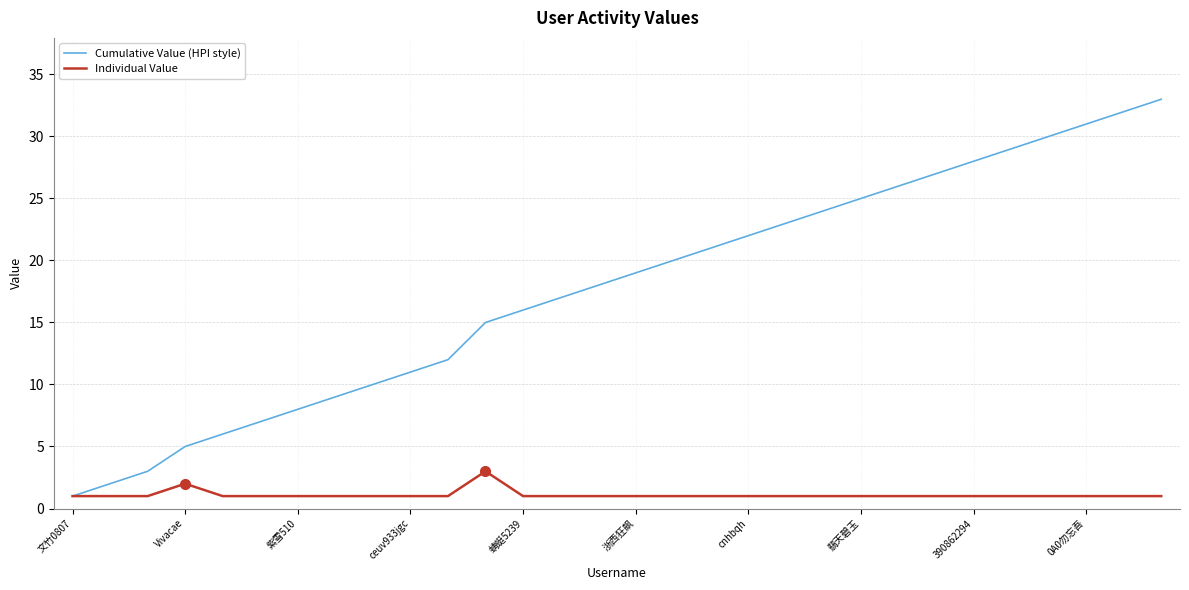

What is the value of the Individual Value point at the 6th from the left?

1